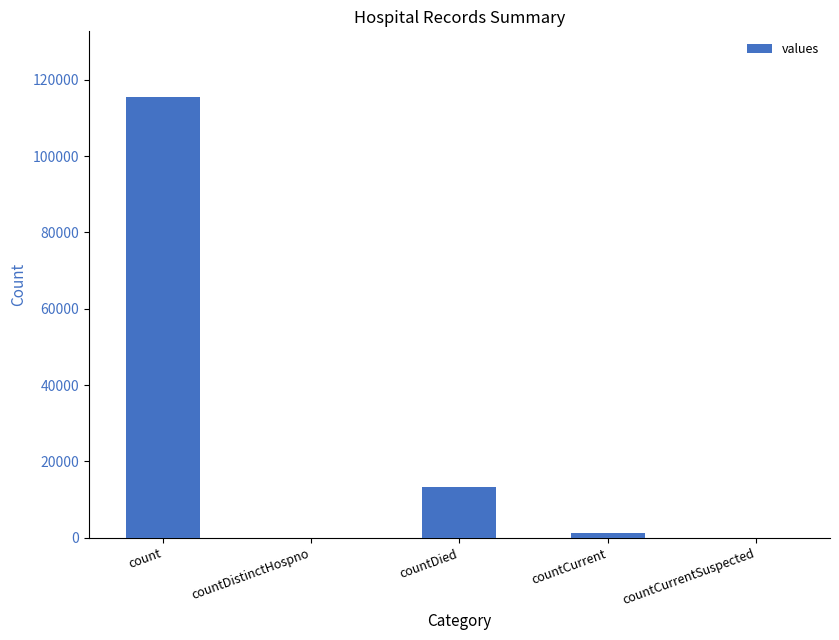

Reading left to right, list all the values displayed in this chart.

count=115379	countDistinctHospno=0	countDied=13343	countCurrent=1383	countCurrentSuspected=0